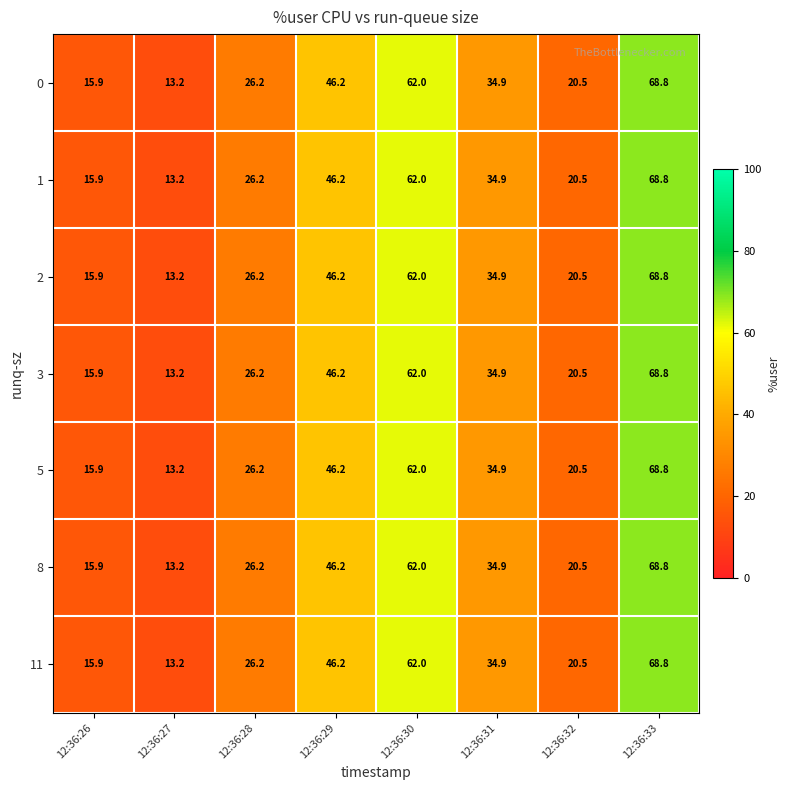

What is the sum of all 5 values?

287.7